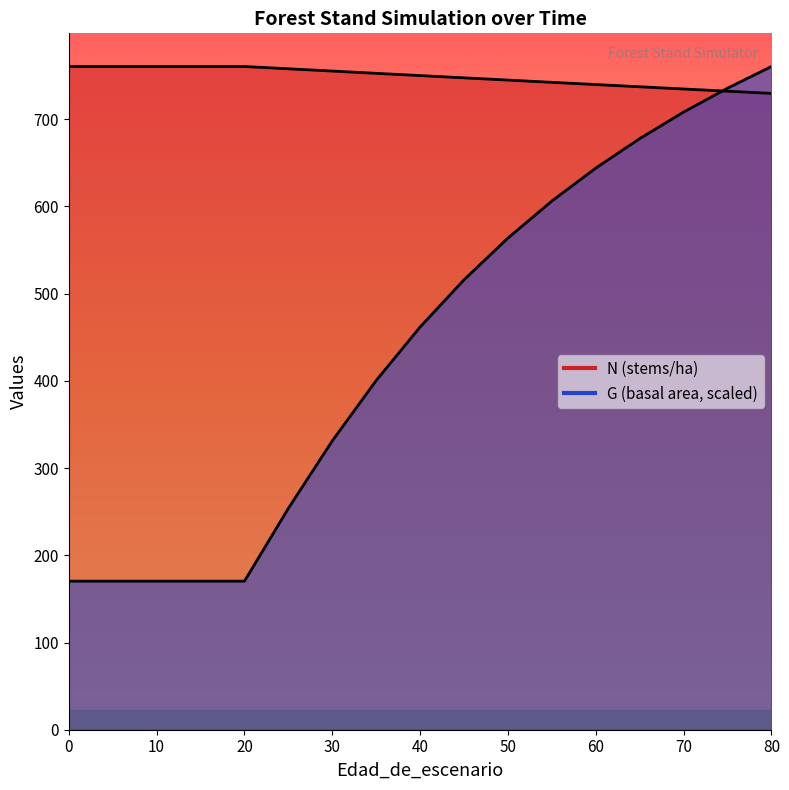

What is the value of the G point at the 4th from the left?

170.3